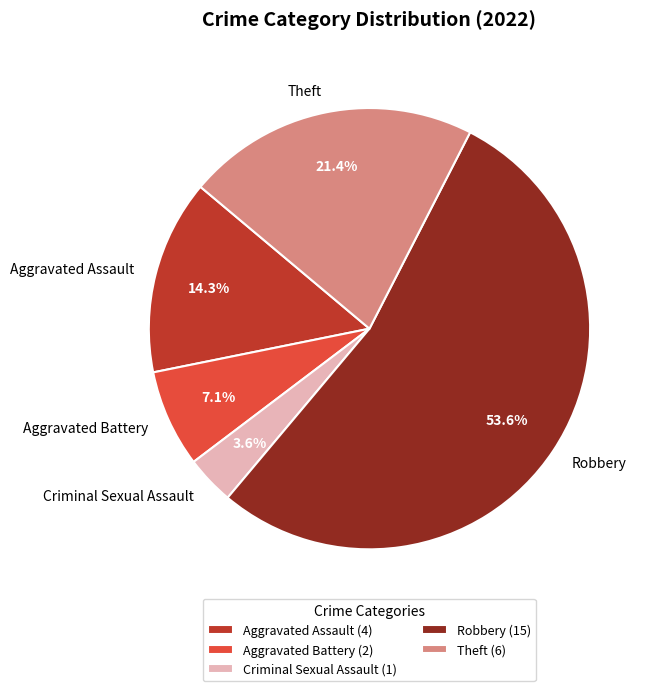

The Aggravated Battery slice represents 1% of the pie. True or false?

False